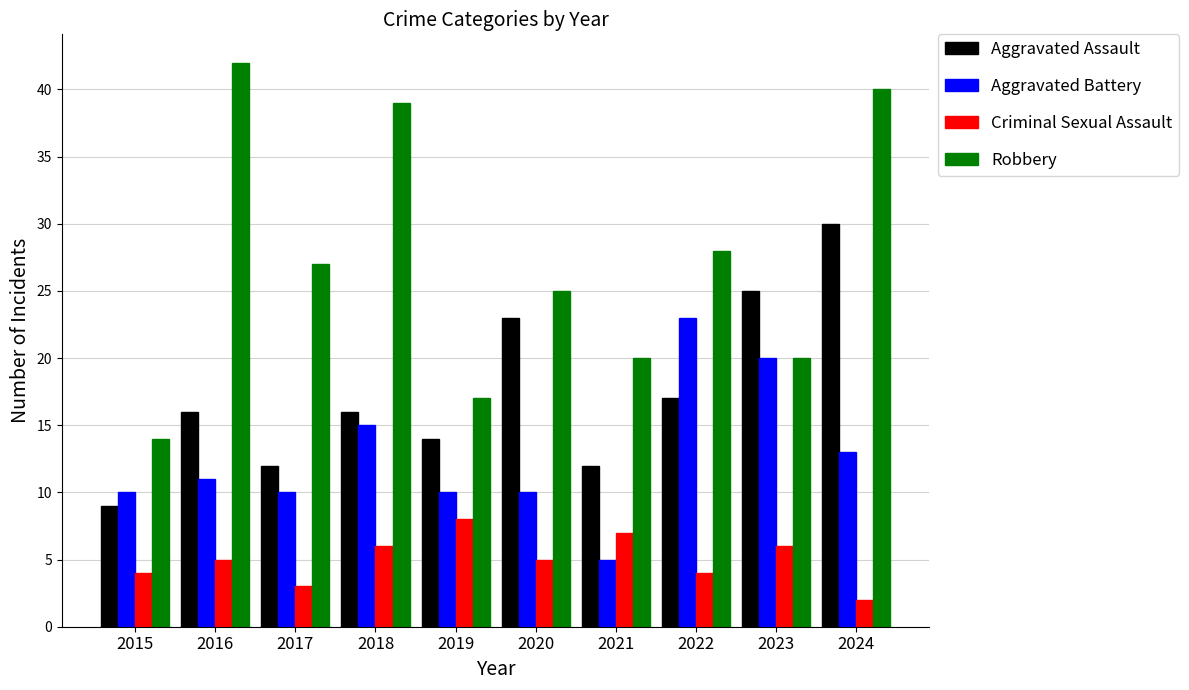

Where does the Robbery series first go above 27?

2016